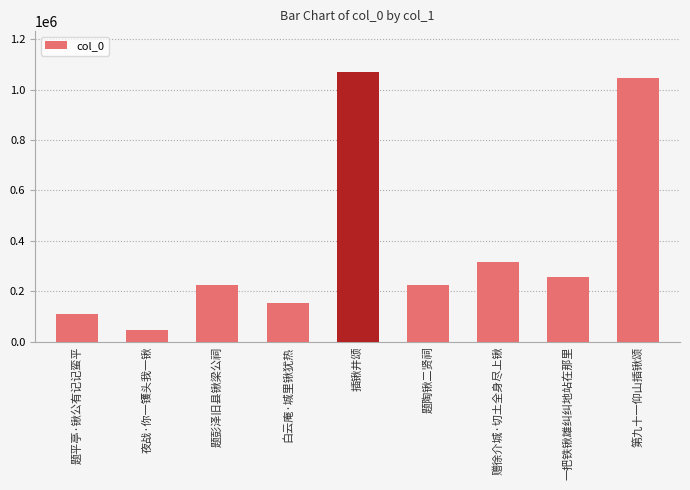

What is the difference between the second highest and second lowest values?

936597